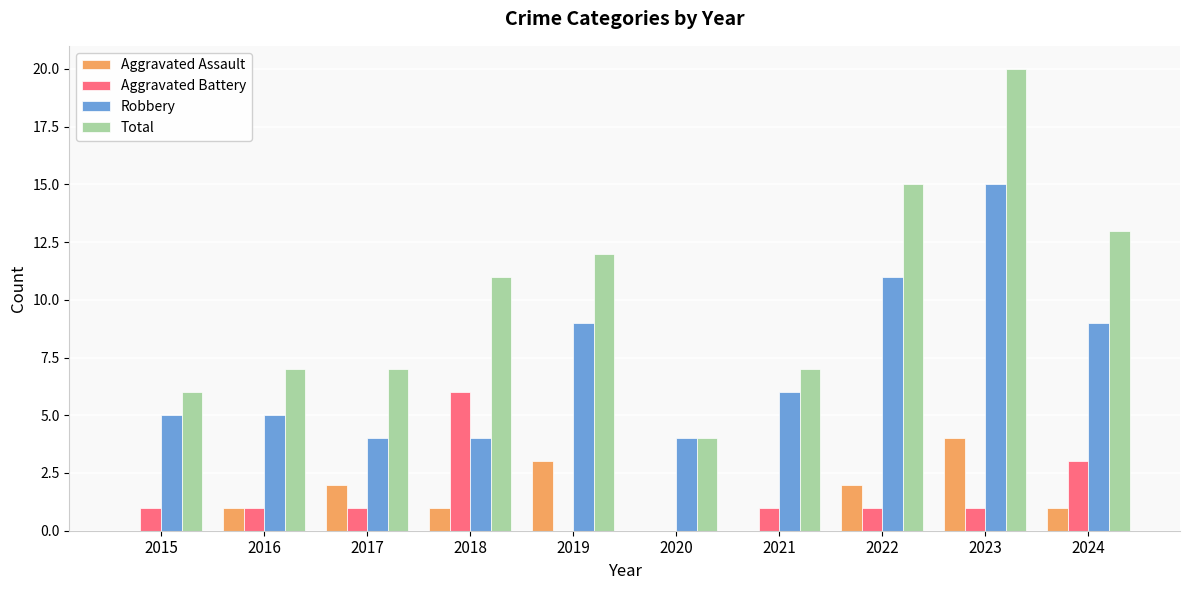

What is the average value of the Robbery series?

7